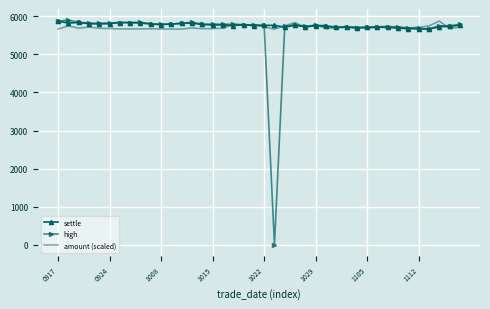

Which series has the widest spread of values?

high